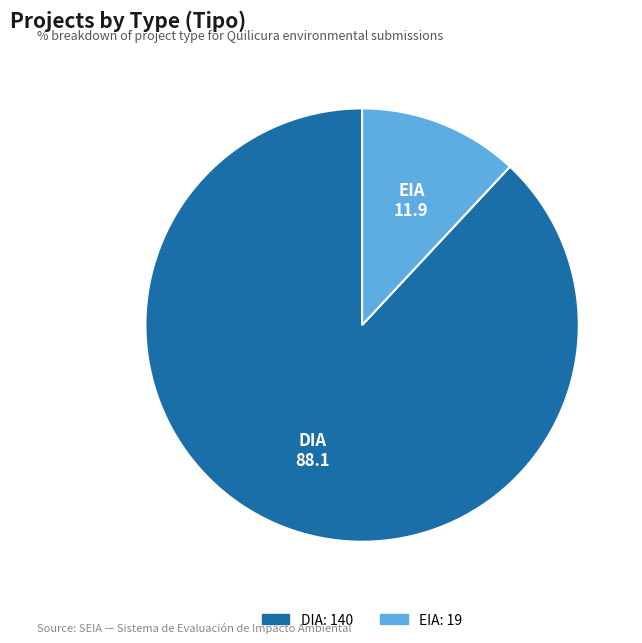

Is there any slice that represents more than half of the pie?

Yes